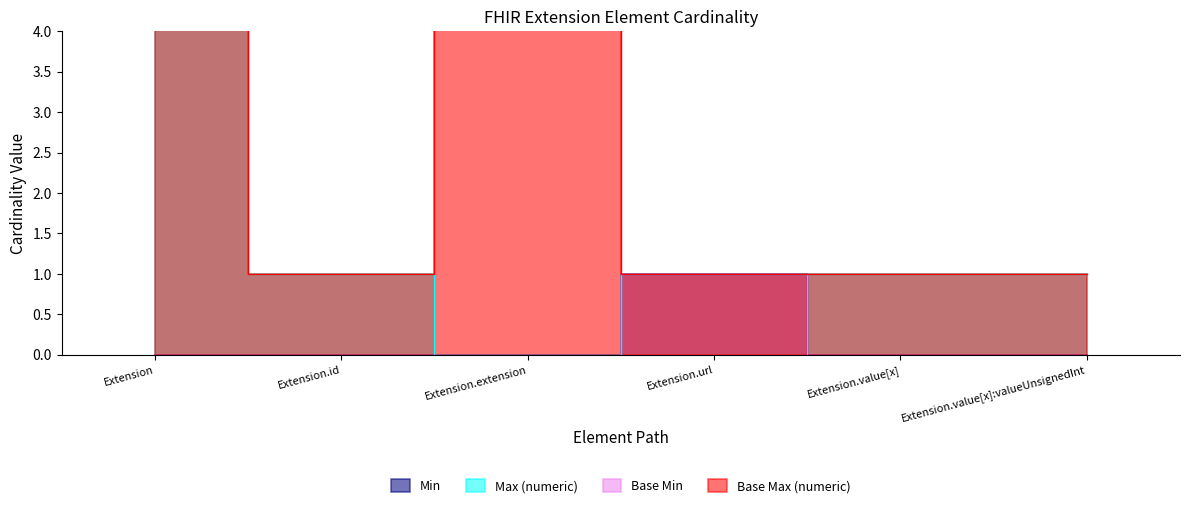

What is the difference between the highest and lowest values at Extension.value[x]?

1